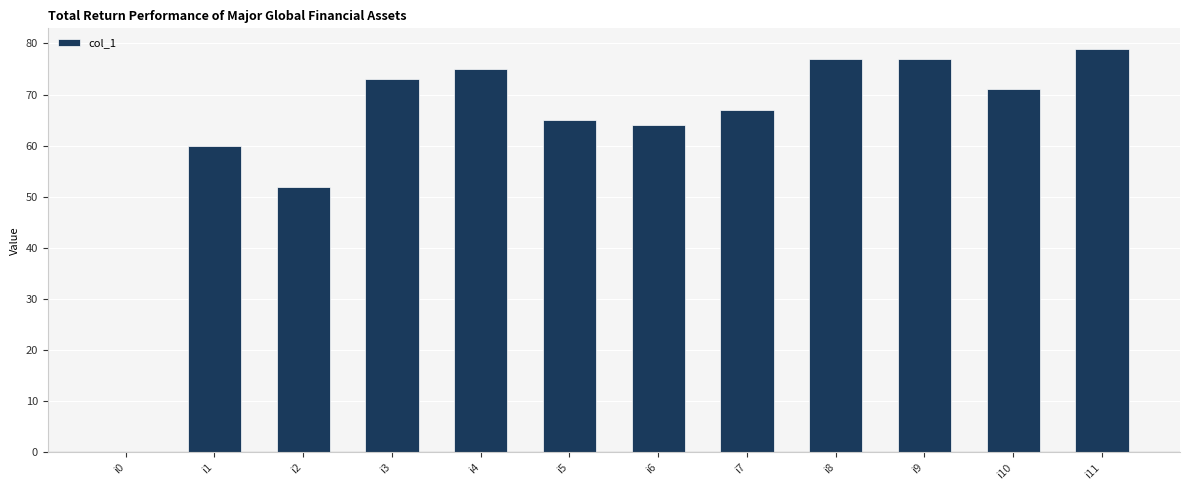

The chart shows a value of 77 at i9. True or false?

True